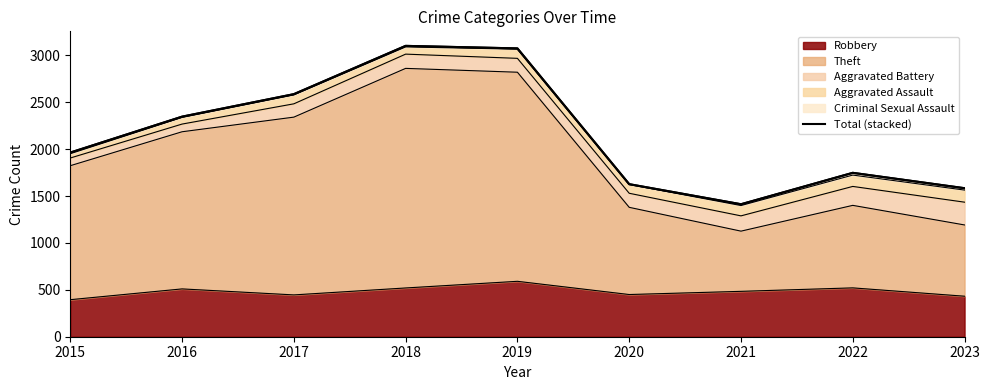

Does the chart display data point markers on the line(s)?

No